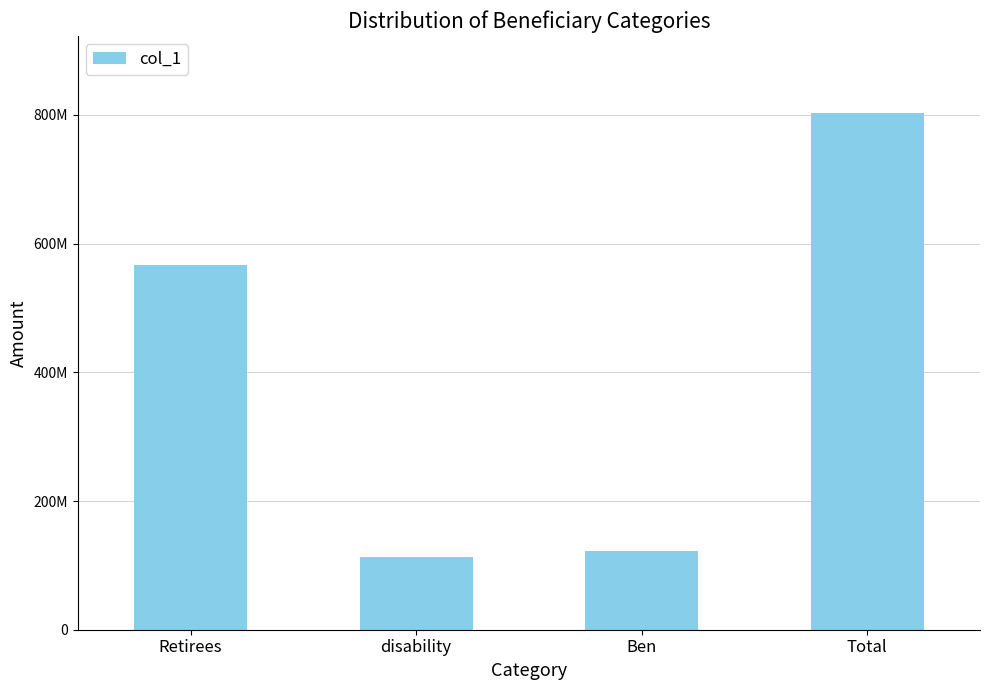

What is the label of the 3rd bar from the right?

disability